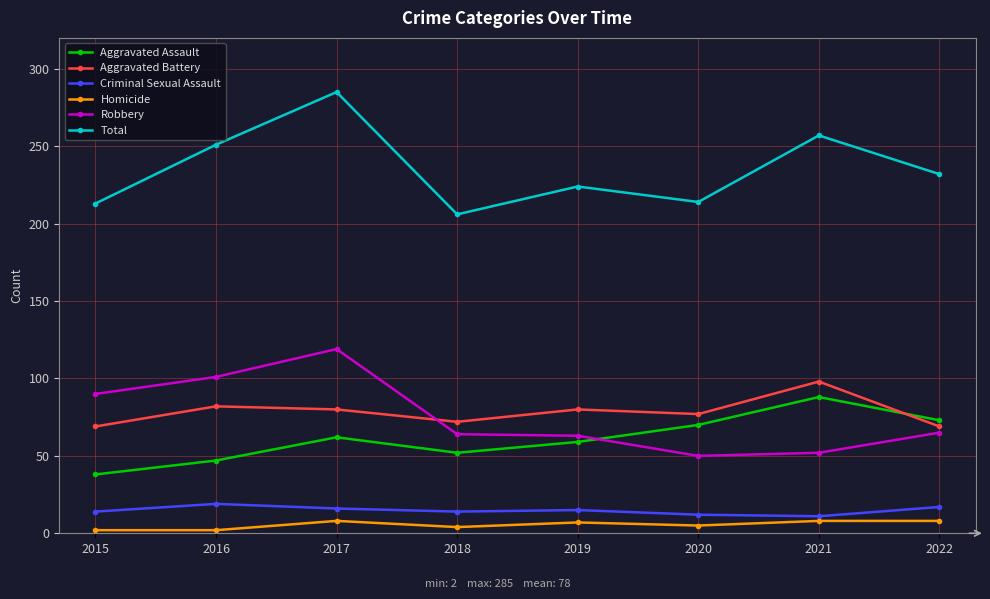

At 2020, list the series in order from largest to smallest.

Total, Aggravated Battery, Aggravated Assault, Robbery, Criminal Sexual Assault, Homicide